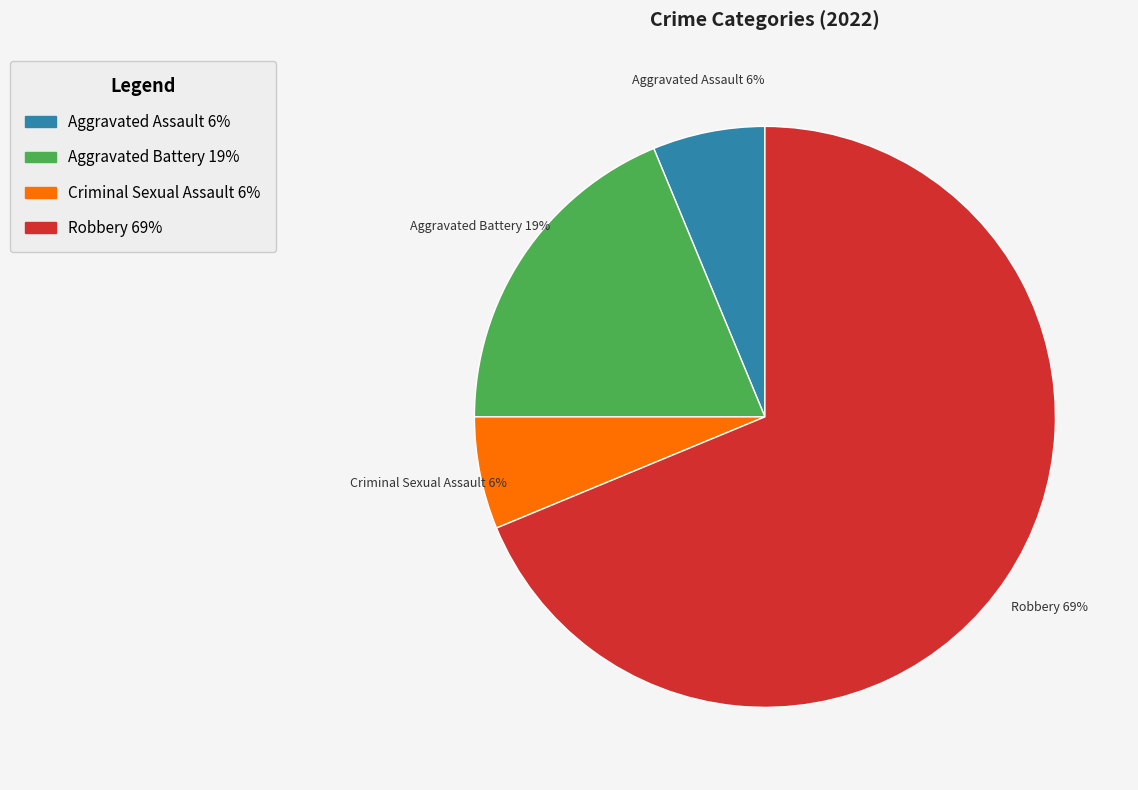

To the nearest percent, what is the combined percentage of Criminal Sexual Assault and Robbery?

75%